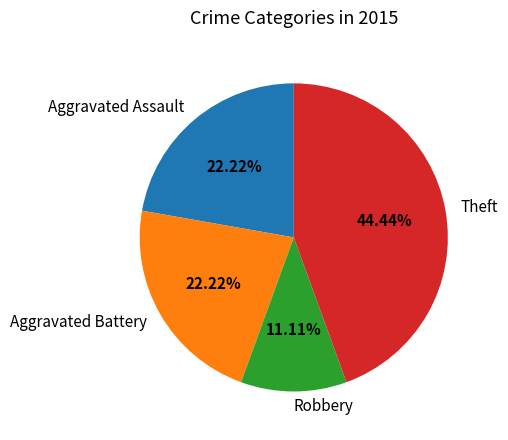

What percentage do Robbery and Theft together represent?

55.6%